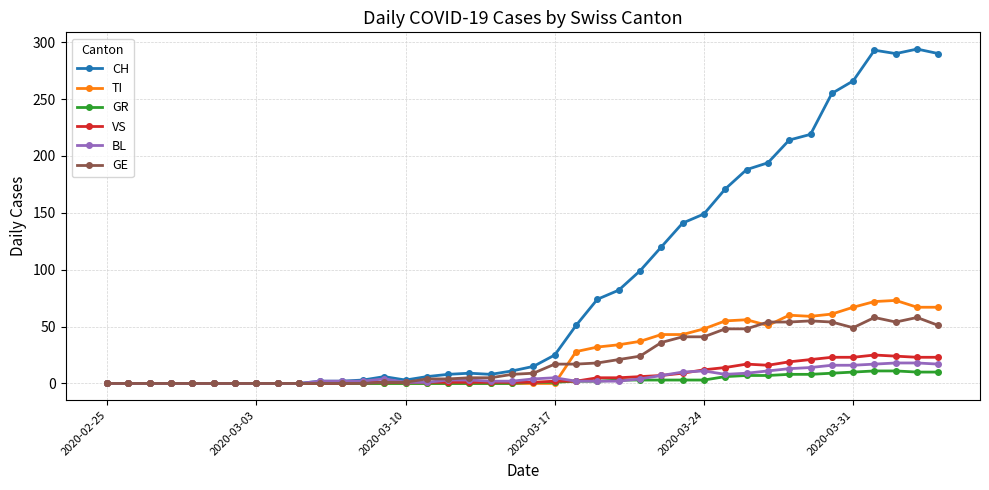

What is the maximum value shown in the chart?

294